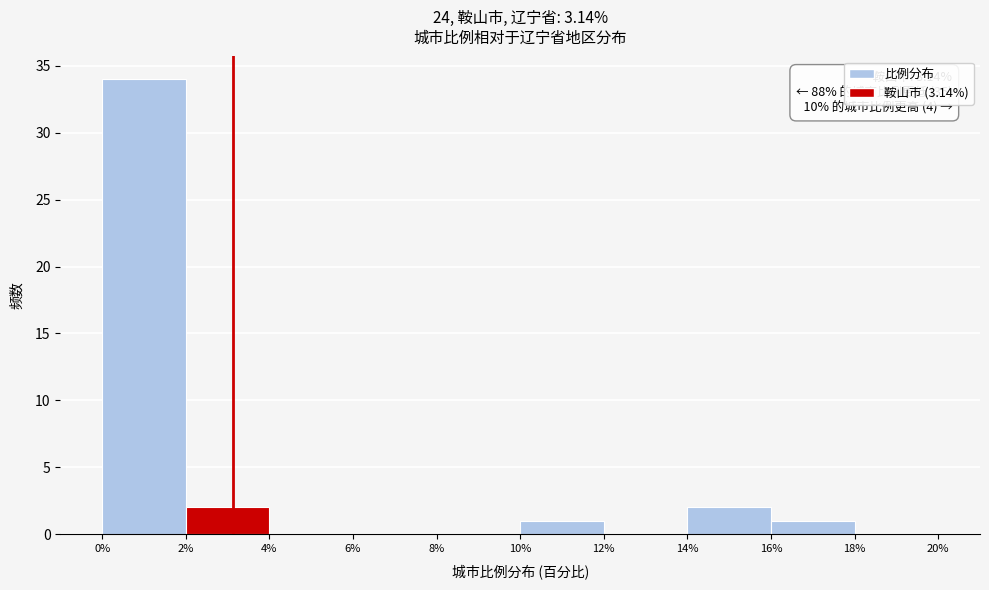

Over which range of the x-axis is the bar tallest?

0% to 2%